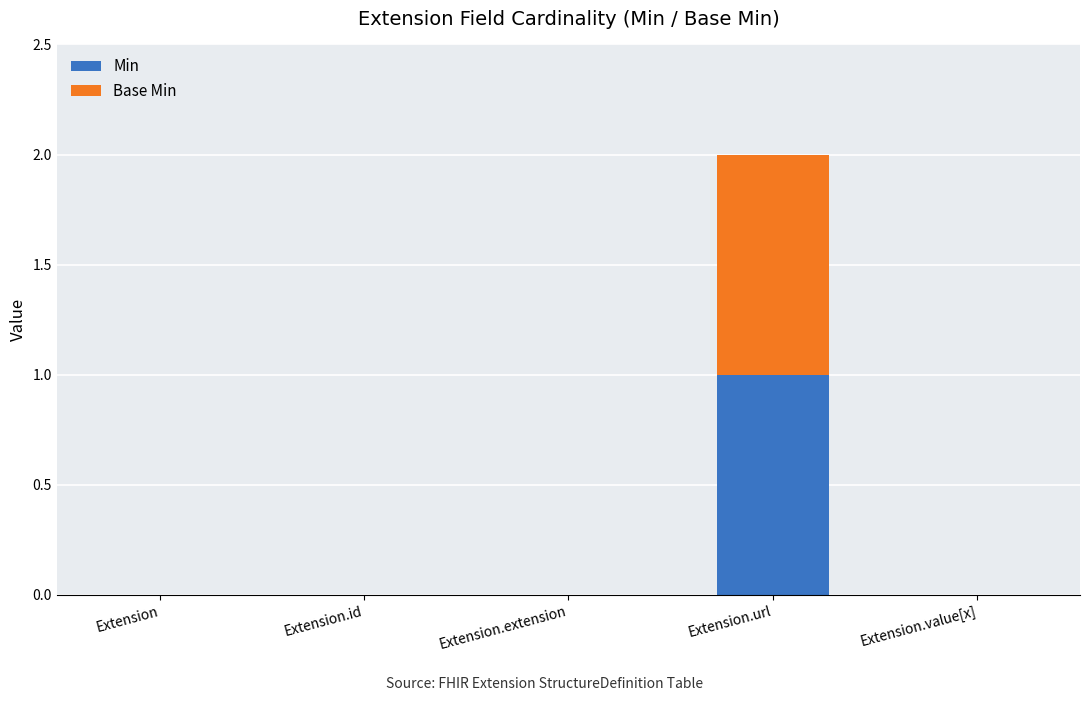

Reading left to right, transcribe the values for Min.

Extension=0	Extension.id=0	Extension.extension=0	Extension.url=1	Extension.value[x]=0